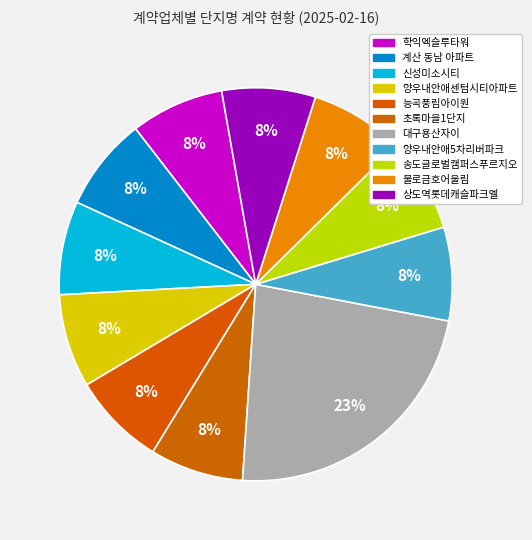

To the nearest percent, what is the average slice percentage?

9%